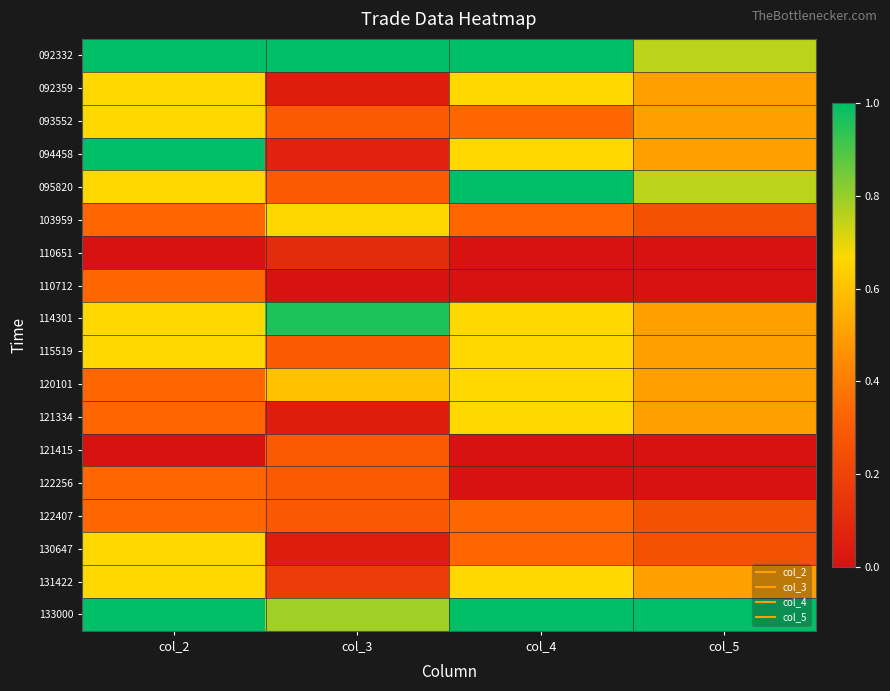

What is the spread (max minus min) of values at col_2?

1.0